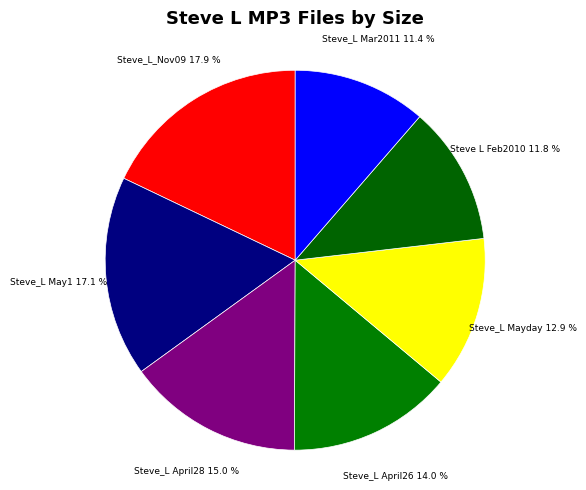

How many segments does this pie chart have?

7